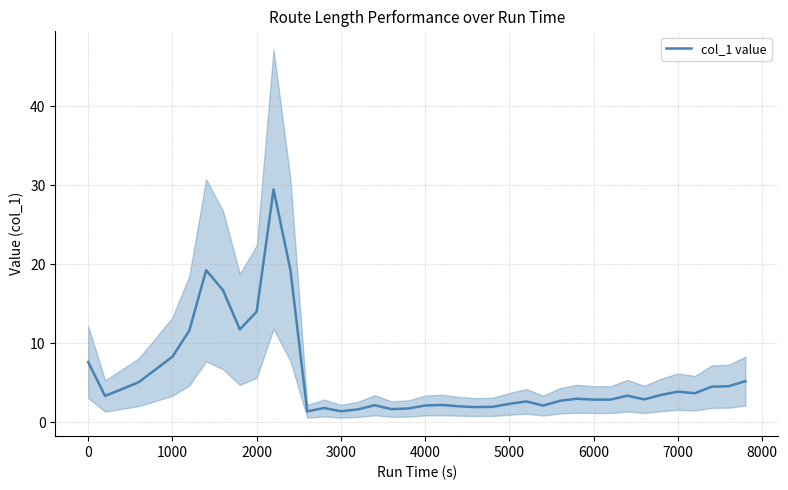

True or false: col_1 value has a value of 7.6 at 0.

True